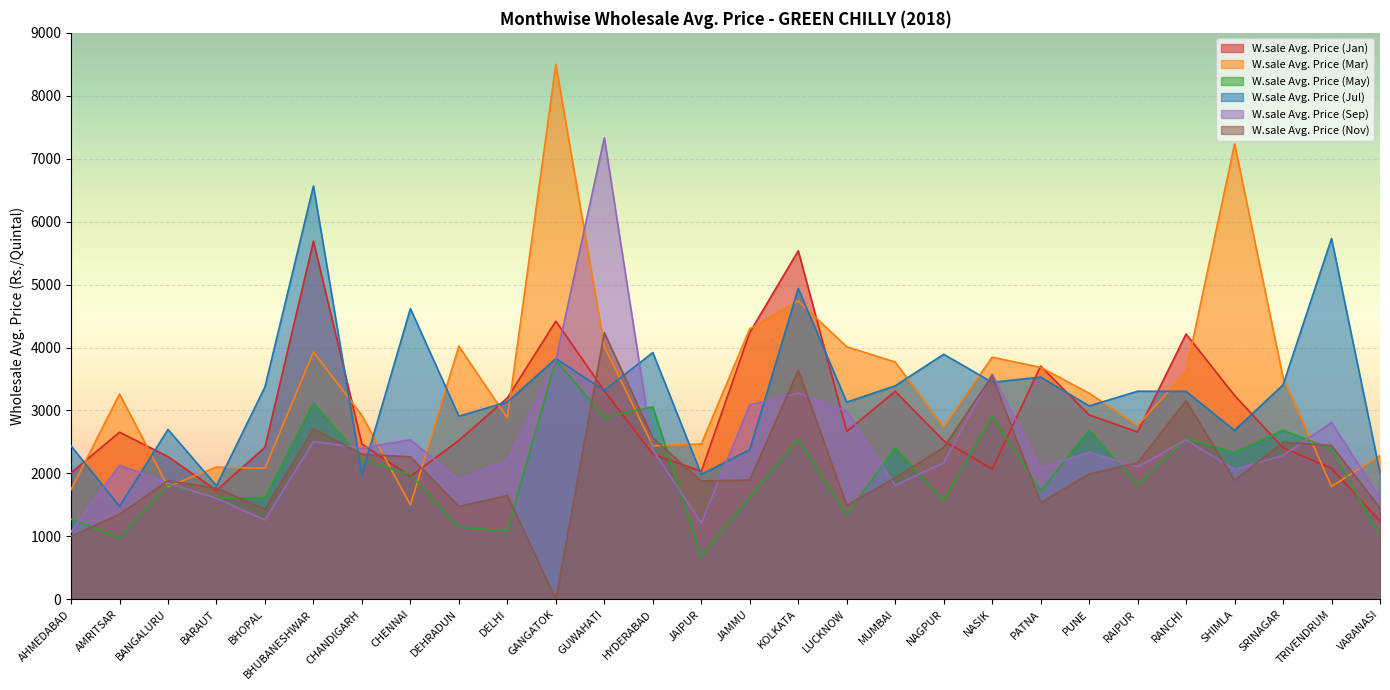

Reading left to right, extract all data points from this chart.

W.sale Avg. Price (Jan): AHMEDABAD=2011	AMRITSAR=2655	BANGALURU=2267	BARAUT=1730	BHOPAL=2415	BHUBANESHWAR=5690	CHANDIGARH=2467	CHENNAI=1952	DEHRADUN=2524	DELHI=3200	GANGATOK=4419	GUWAHATI=3315	HYDERABAD=2304	JAIPUR=2034	JAMMU=4240	KOLKATA=5538	LUCKNOW=2668	MUMBAI=3304	NAGPUR=2520	NASIK=2070	PATNA=3706	PUNE=2929	RAIPUR=2658	RANCHI=4215	SHIMLA=3239	SRINAGAR=2407	TRIVENDRUM=2082	VARANASI=1240
W.sale Avg. Price (Mar): AHMEDABAD=1742	AMRITSAR=3263	BANGALURU=1789	BARAUT=2100	BHOPAL=2083	BHUBANESHWAR=3930	CHANDIGARH=2923	CHENNAI=1500	DEHRADUN=4021	DELHI=2879	GANGATOK=8500	GUWAHATI=4016	HYDERABAD=2438	JAIPUR=2468	JAMMU=4298	KOLKATA=4741	LUCKNOW=4013	MUMBAI=3770	NAGPUR=2735	NASIK=3847	PATNA=3685	PUNE=3275	RAIPUR=2760	RANCHI=3613	SHIMLA=7235	SRINAGAR=3524	TRIVENDRUM=1793	VARANASI=2283
W.sale Avg. Price (May): AHMEDABAD=1273	AMRITSAR=975	BANGALURU=1824	BARAUT=1613	BHOPAL=1614	BHUBANESHWAR=3118	CHANDIGARH=2223	CHENNAI=1981	DEHRADUN=1150	DELHI=1080	GANGATOK=3800	GUWAHATI=2893	HYDERABAD=3056	JAIPUR=680	JAMMU=1628	KOLKATA=2542	LUCKNOW=1347	MUMBAI=2402	NAGPUR=1576	NASIK=2910	PATNA=1722	PUNE=2685	RAIPUR=1819	RANCHI=2554	SHIMLA=2333	SRINAGAR=2686	TRIVENDRUM=2385	VARANASI=1015
W.sale Avg. Price (Jul): AHMEDABAD=2438	AMRITSAR=1477	BANGALURU=2698	BARAUT=1804	BHOPAL=3375	BHUBANESHWAR=6567	CHANDIGARH=1983	CHENNAI=4618	DEHRADUN=2910	DELHI=3135	GANGATOK=3825	GUWAHATI=3319	HYDERABAD=3921	JAIPUR=1985	JAMMU=2377	KOLKATA=4938	LUCKNOW=3132	MUMBAI=3392	NAGPUR=3894	NASIK=3448	PATNA=3531	PUNE=3073	RAIPUR=3306	RANCHI=3304	SHIMLA=2684	SRINAGAR=3408	TRIVENDRUM=5733	VARANASI=2010
W.sale Avg. Price (Sep): AHMEDABAD=1071	AMRITSAR=2130	BANGALURU=1847	BARAUT=1604	BHOPAL=1261	BHUBANESHWAR=2508	CHANDIGARH=2402	CHENNAI=2536	DEHRADUN=1900	DELHI=2202	GANGATOK=3800	GUWAHATI=7333	HYDERABAD=2374	JAIPUR=1209	JAMMU=3089	KOLKATA=3273	LUCKNOW=2990	MUMBAI=1809	NAGPUR=2171	NASIK=3580	PATNA=2083	PUNE=2338	RAIPUR=2103	RANCHI=2533	SHIMLA=2064	SRINAGAR=2286	TRIVENDRUM=2809	VARANASI=1611
W.sale Avg. Price (Nov): AHMEDABAD=1000	AMRITSAR=1352	BANGALURU=1883	BARAUT=1768	BHOPAL=1434	BHUBANESHWAR=2708	CHANDIGARH=2305	CHENNAI=2264	DEHRADUN=1475	DELHI=1650	GANGATOK=0	GUWAHATI=4238	HYDERABAD=2565	JAIPUR=1880	JAMMU=1895	KOLKATA=3641	LUCKNOW=1491	MUMBAI=1933	NAGPUR=2414	NASIK=3550	PATNA=1536	PUNE=1991	RAIPUR=2170	RANCHI=3156	SHIMLA=1891	SRINAGAR=2496	TRIVENDRUM=2445	VARANASI=1450